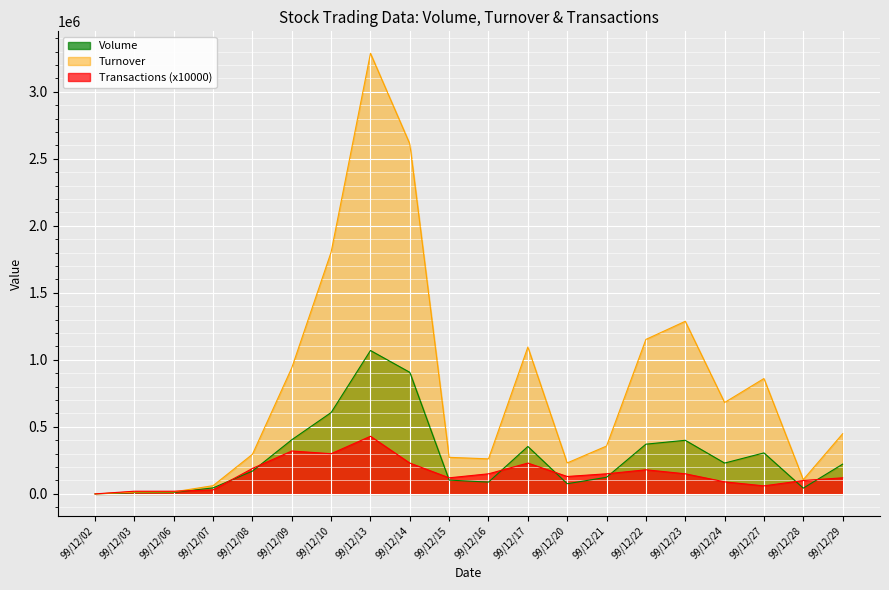

At which category is the sum across all series the highest?

99/12/13